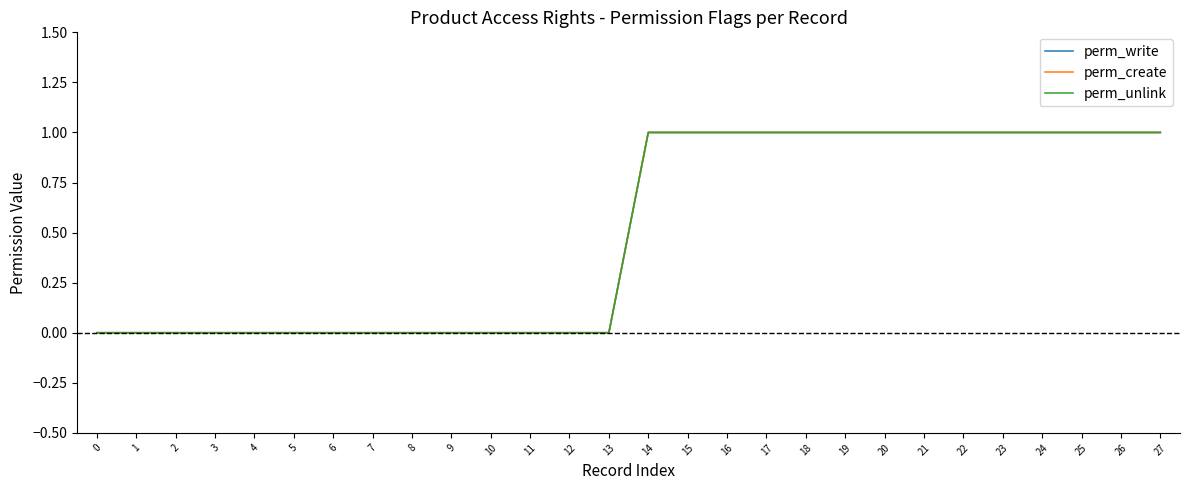

True or false: perm_create has more than 1 points higher than both neighbors.

False